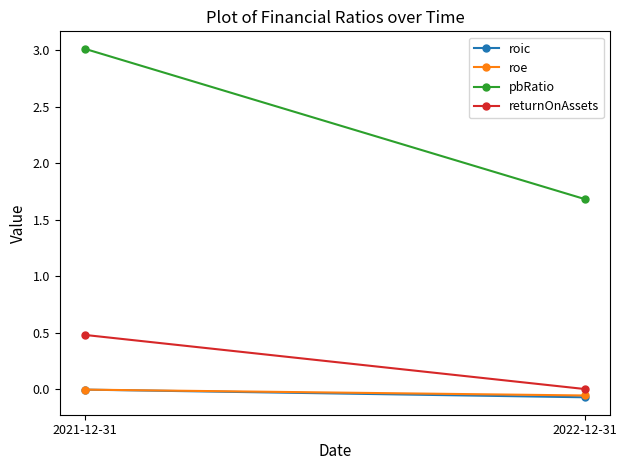

What is the greatest value displayed?

3.0